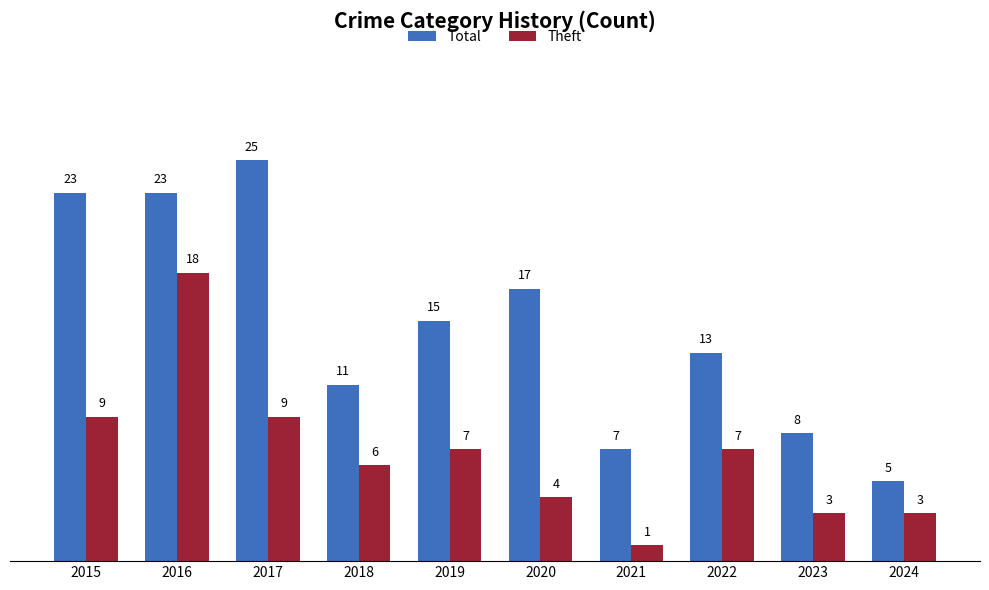

At which label is Total closest to 15?

2019